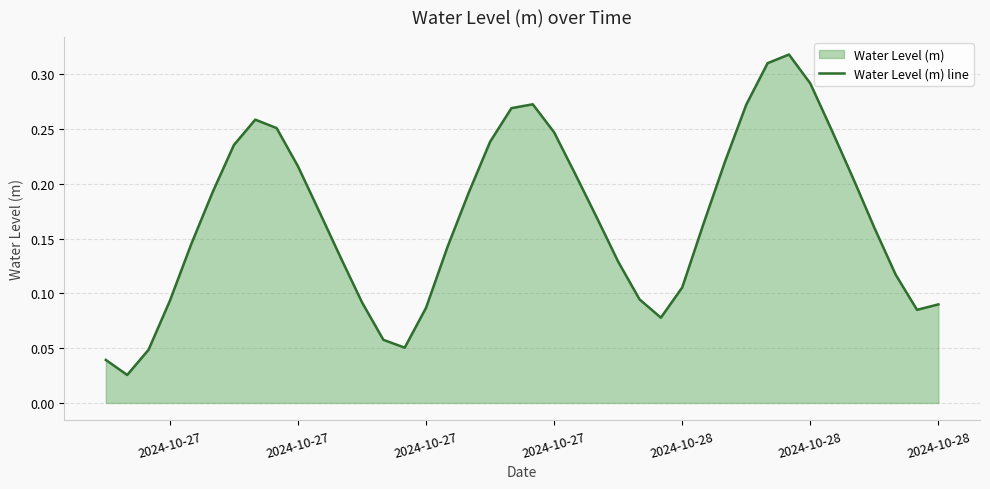

How many lines are shown in the chart?

1